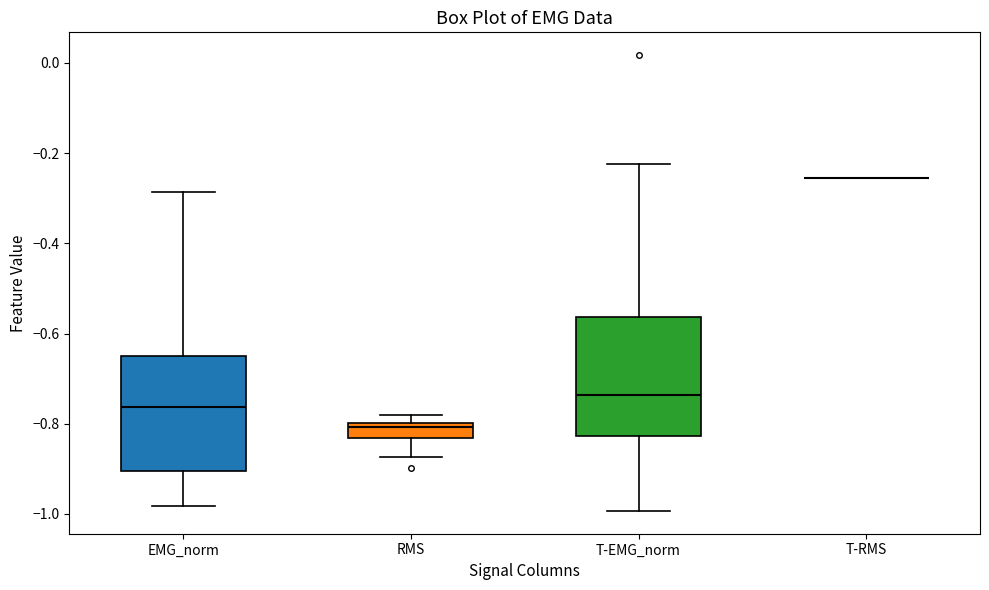

Where does the lower whisker of the box for EMG_norm end on the y-axis? The values are not printed on the chart, so give them approximately, as read against the axis.

-0.98